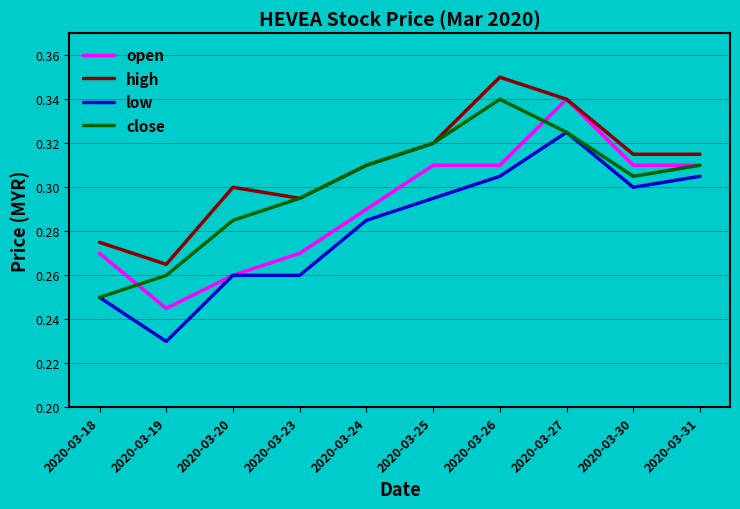

What is the difference between the maximum and minimum values in the open series?

0.1